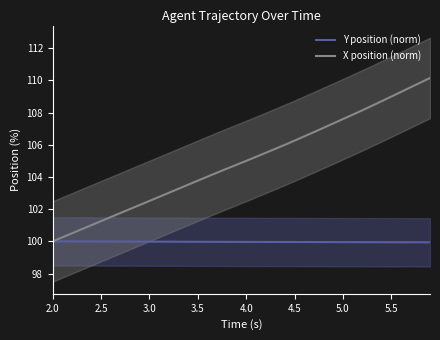

At how many categories does at least one series exceed 105?

20